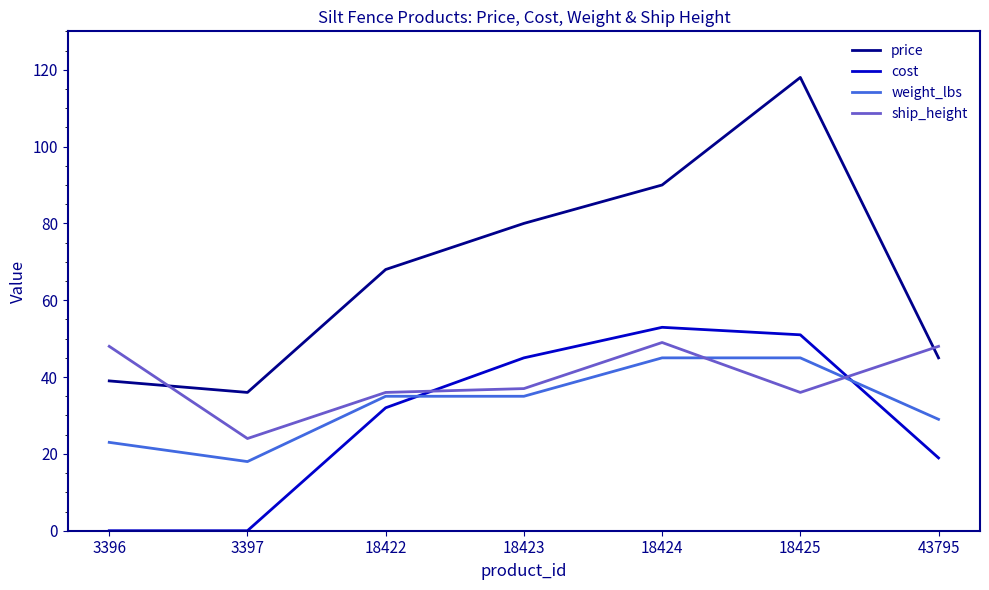

Rank the series at 3397 from highest to lowest value.

price, ship_height, weight_lbs, cost